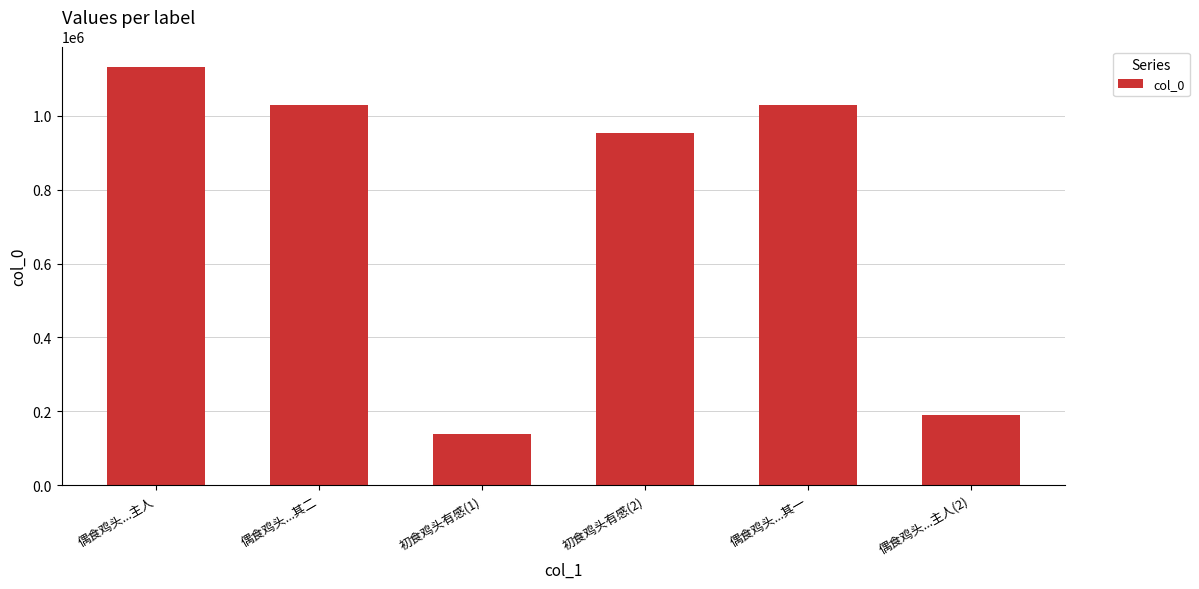

Where is the data nearest to the value 634511?

初食鸡头有感(2)